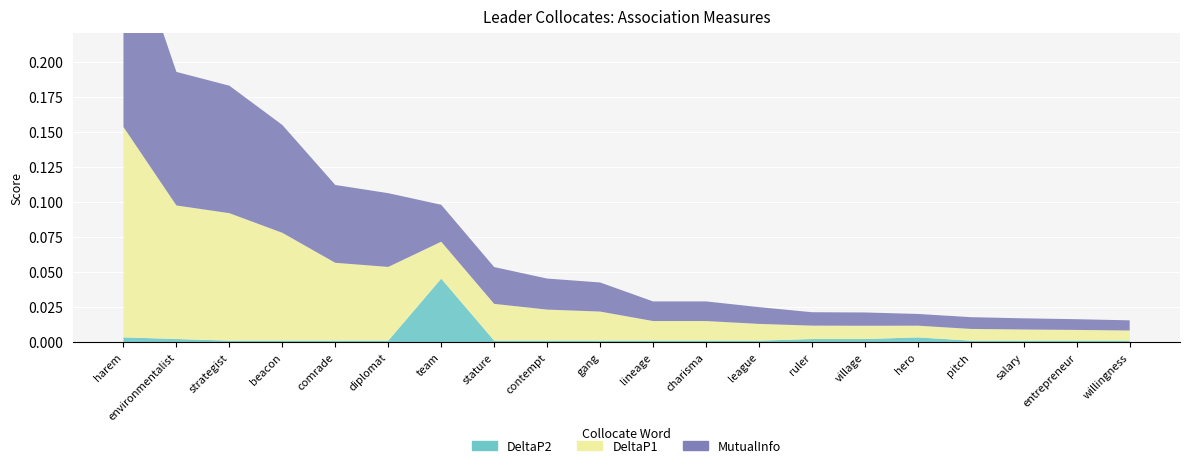

Reading left to right, what are all the values shown in this chart?

MutualInfo: 0.1	0.1	0.1	0.1	0.1	0.1	0.0	0.0	0.0	0.0	0.0	0.0	0.0	0.0	0.0	0.0	0.0	0.0	0.0	0.0
DeltaP1: 0.1	0.1	0.1	0.1	0.1	0.1	0.0	0.0	0.0	0.0	0.0	0.0	0.0	0.0	0.0	0.0	0.0	0.0	0.0	0.0
DeltaP2: 0.0	0.0	0.0	0.0	0.0	0.0	0.0	0.0	0.0	0.0	0.0	0.0	0.0	0.0	0.0	0.0	0.0	0.0	0.0	0.0